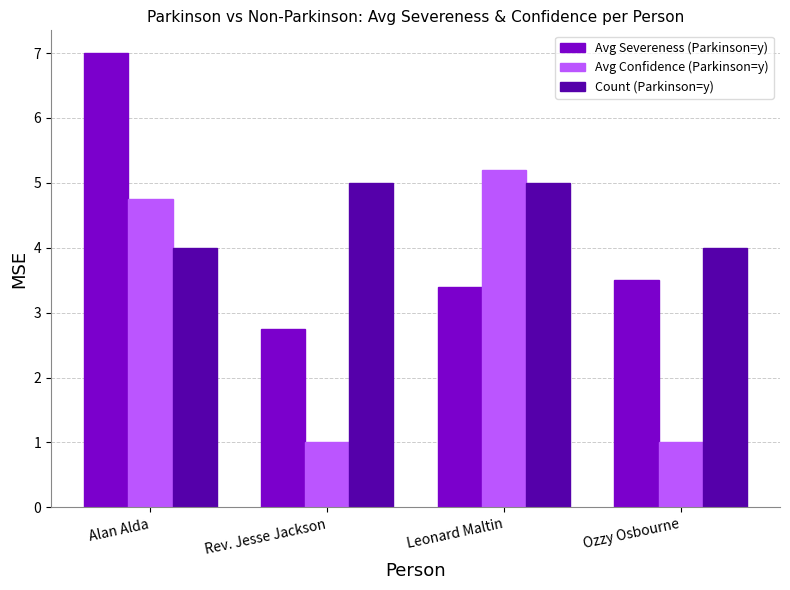

How many values in the Avg Severeness (Parkinson=y) series are below 3?

1